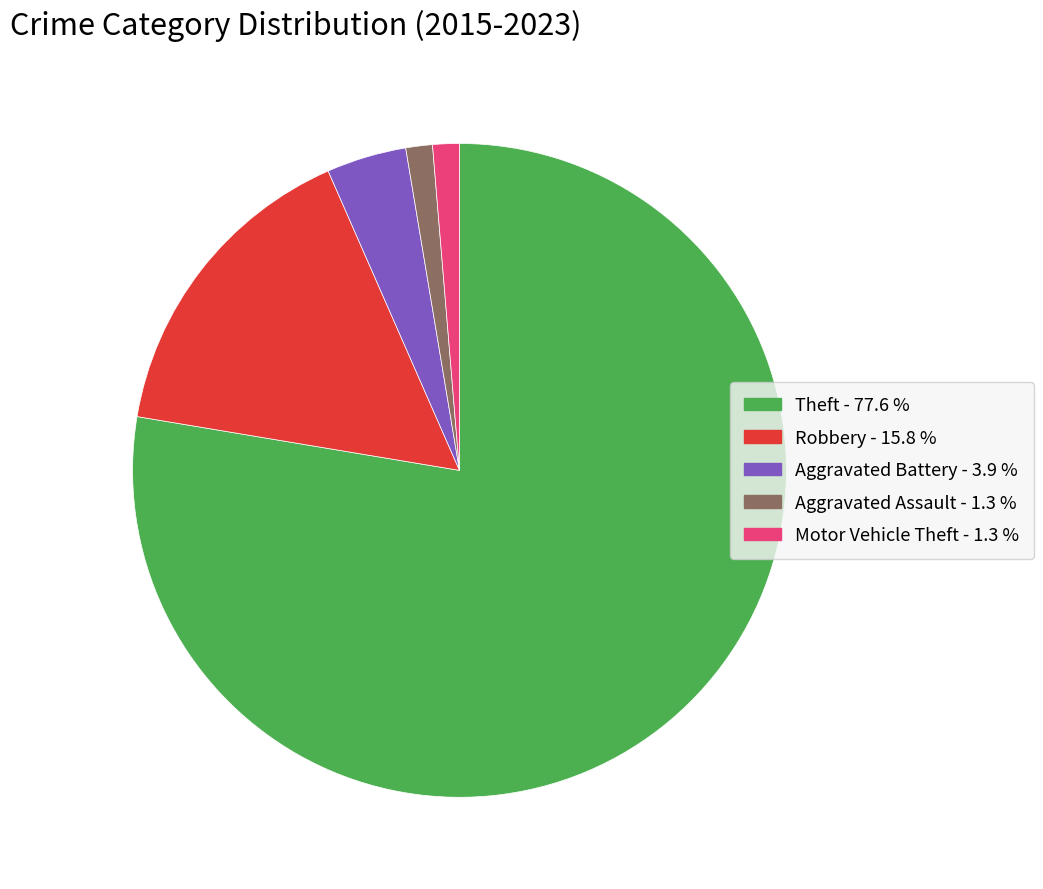

What is the ratio of the value at Motor Vehicle Theft to the value at Aggravated Assault?

1.0